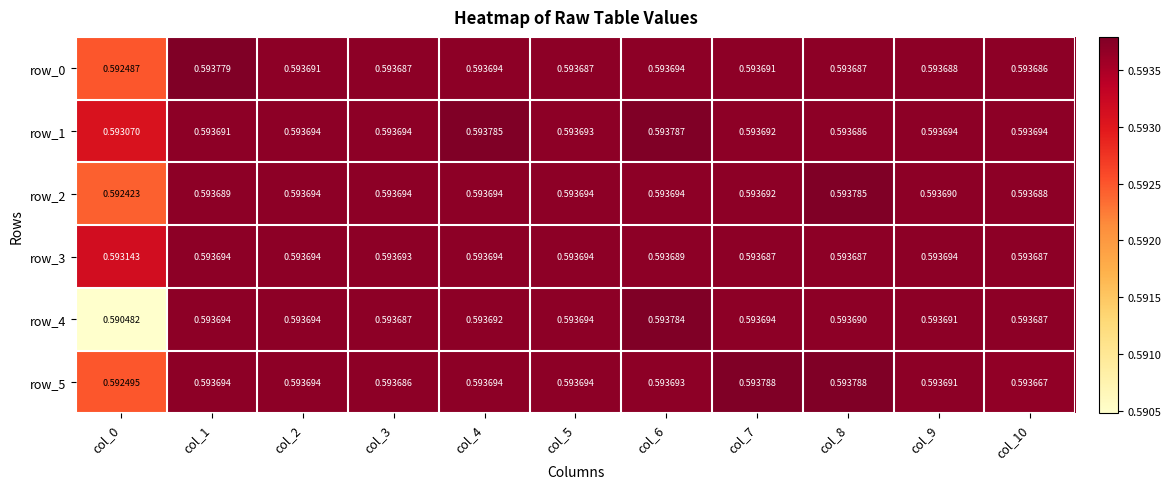

Reading right to left, list all the values displayed in this chart.

row_0: col_10=0.6	col_9=0.6	col_8=0.6	col_7=0.6	col_6=0.6	col_5=0.6	col_4=0.6	col_3=0.6	col_2=0.6	col_1=0.6	col_0=0.6
row_1: col_10=0.6	col_9=0.6	col_8=0.6	col_7=0.6	col_6=0.6	col_5=0.6	col_4=0.6	col_3=0.6	col_2=0.6	col_1=0.6	col_0=0.6
row_2: col_10=0.6	col_9=0.6	col_8=0.6	col_7=0.6	col_6=0.6	col_5=0.6	col_4=0.6	col_3=0.6	col_2=0.6	col_1=0.6	col_0=0.6
row_3: col_10=0.6	col_9=0.6	col_8=0.6	col_7=0.6	col_6=0.6	col_5=0.6	col_4=0.6	col_3=0.6	col_2=0.6	col_1=0.6	col_0=0.6
row_4: col_10=0.6	col_9=0.6	col_8=0.6	col_7=0.6	col_6=0.6	col_5=0.6	col_4=0.6	col_3=0.6	col_2=0.6	col_1=0.6	col_0=0.6
row_5: col_10=0.6	col_9=0.6	col_8=0.6	col_7=0.6	col_6=0.6	col_5=0.6	col_4=0.6	col_3=0.6	col_2=0.6	col_1=0.6	col_0=0.6